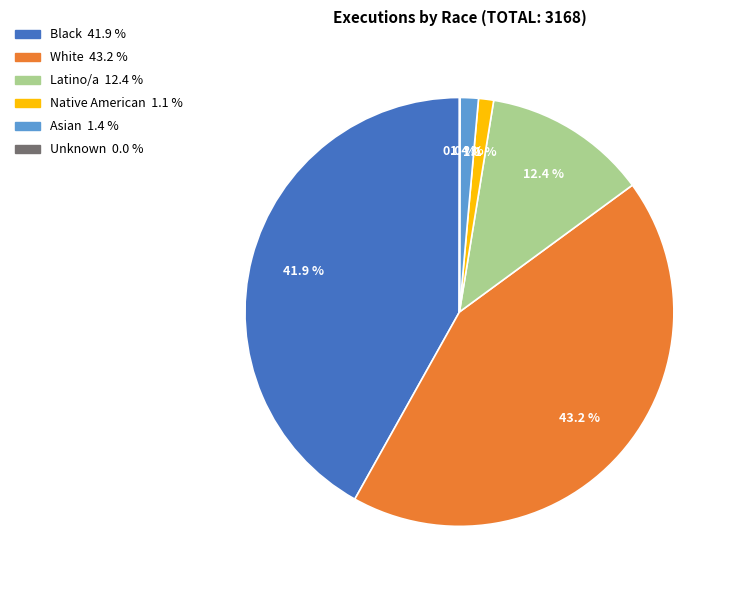

To the nearest percent, what portion does Asian represent?

1%